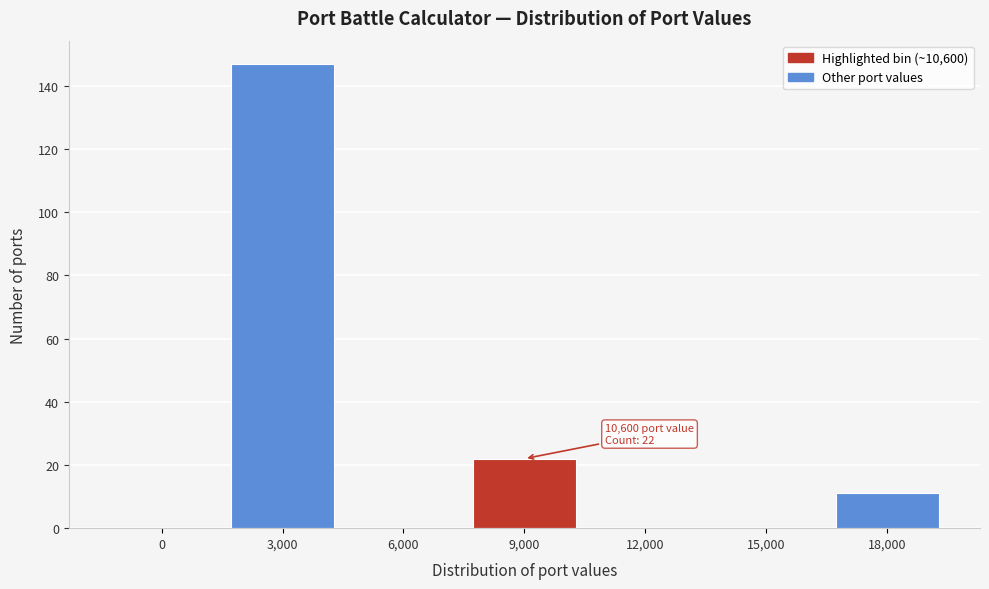

Reading left to right, transcribe all the data shown in this chart.

0=0	3,000=147	6,000=0	9,000=22	12,000=0	15,000=0	18,000=11